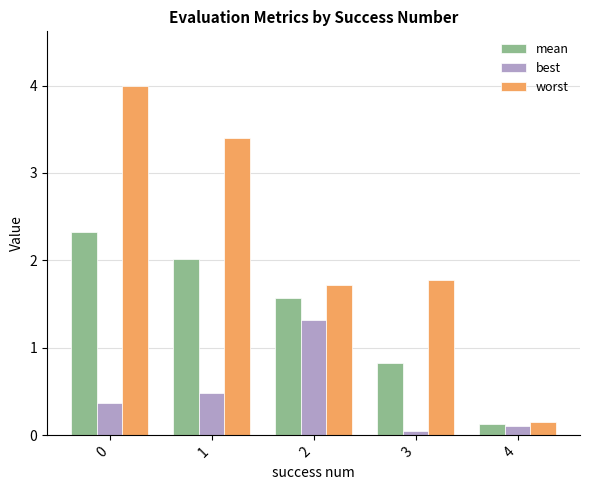

Is it true that worst equals 0.9 at 1?

False